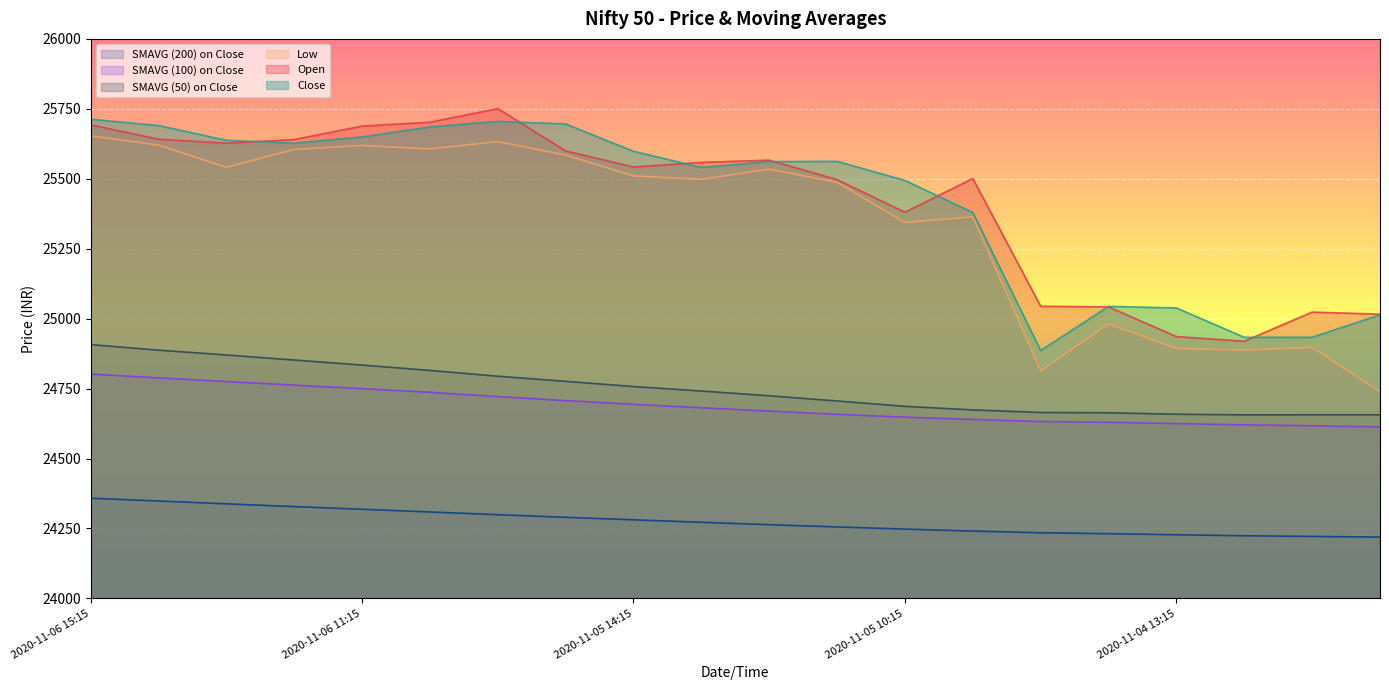

Which series changed the most between 2020-11-05 14:15 and 2020-11-04 13:15?

Low